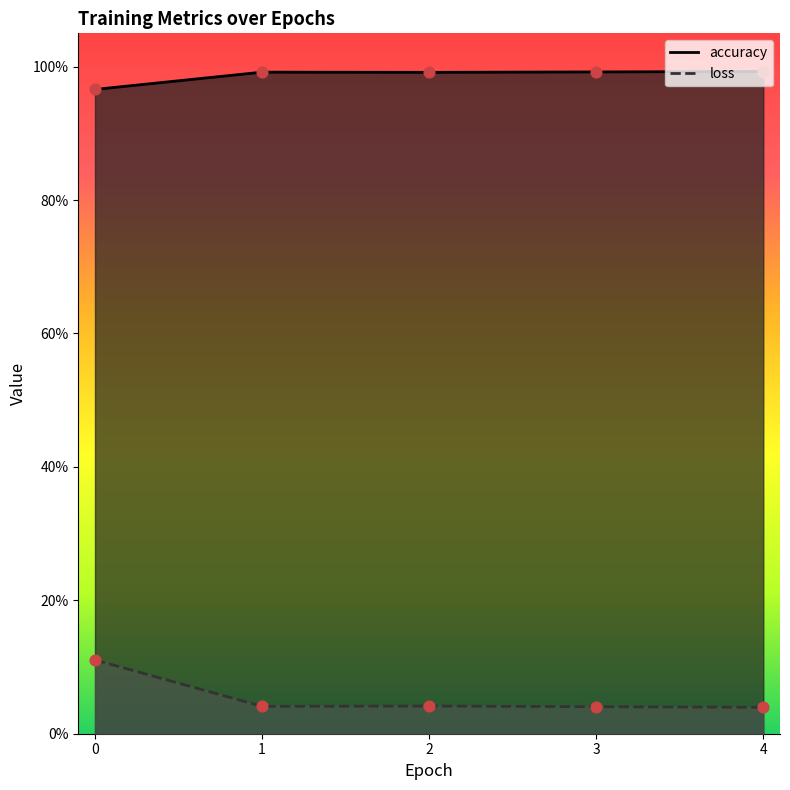

What is the total value across all series at 2?

1.0